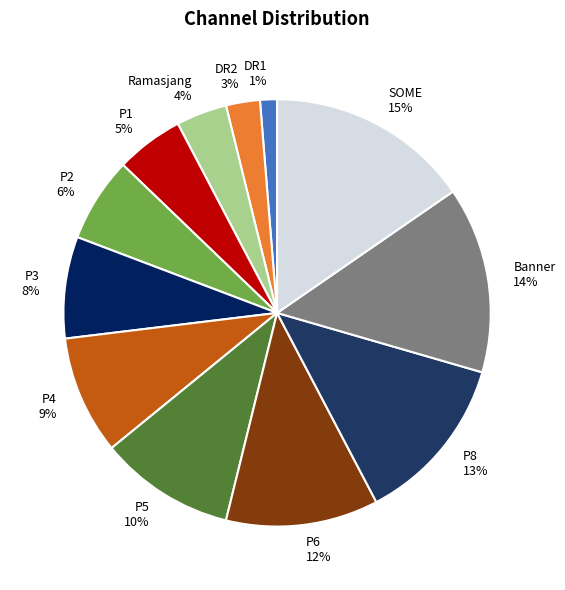

Which has a higher value, SOME or P3?

SOME